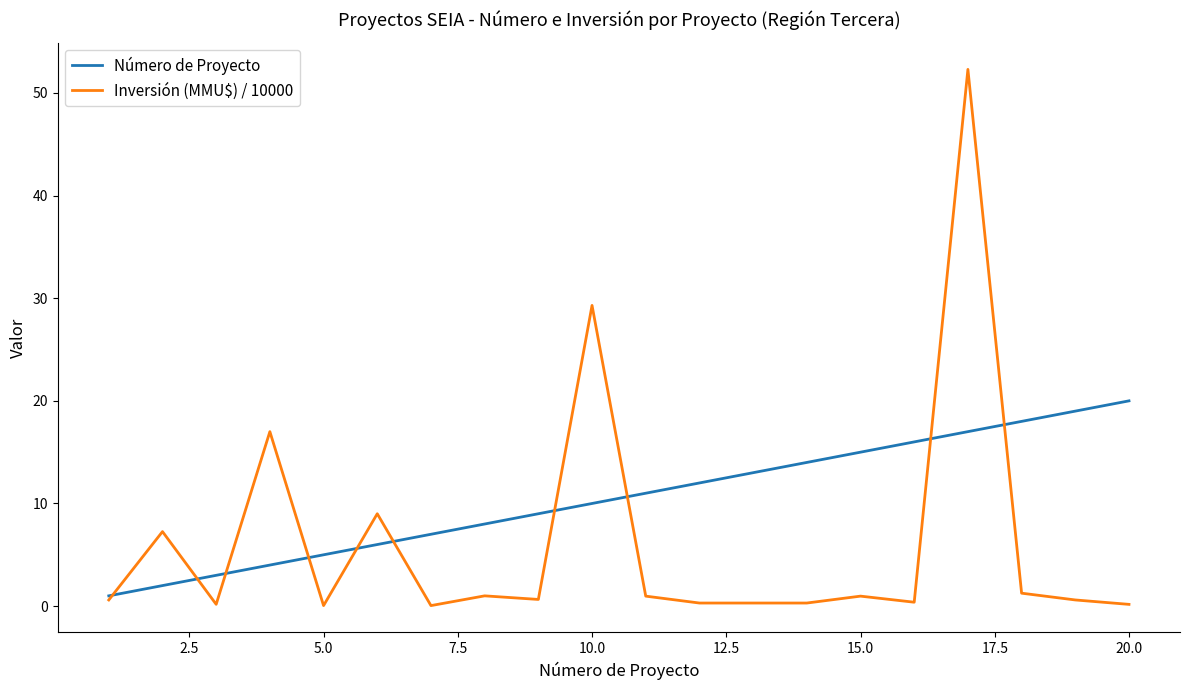

Rank the series by their average value, from highest to lowest.

Número de Proyecto, Inversión (MMU$) / 10000